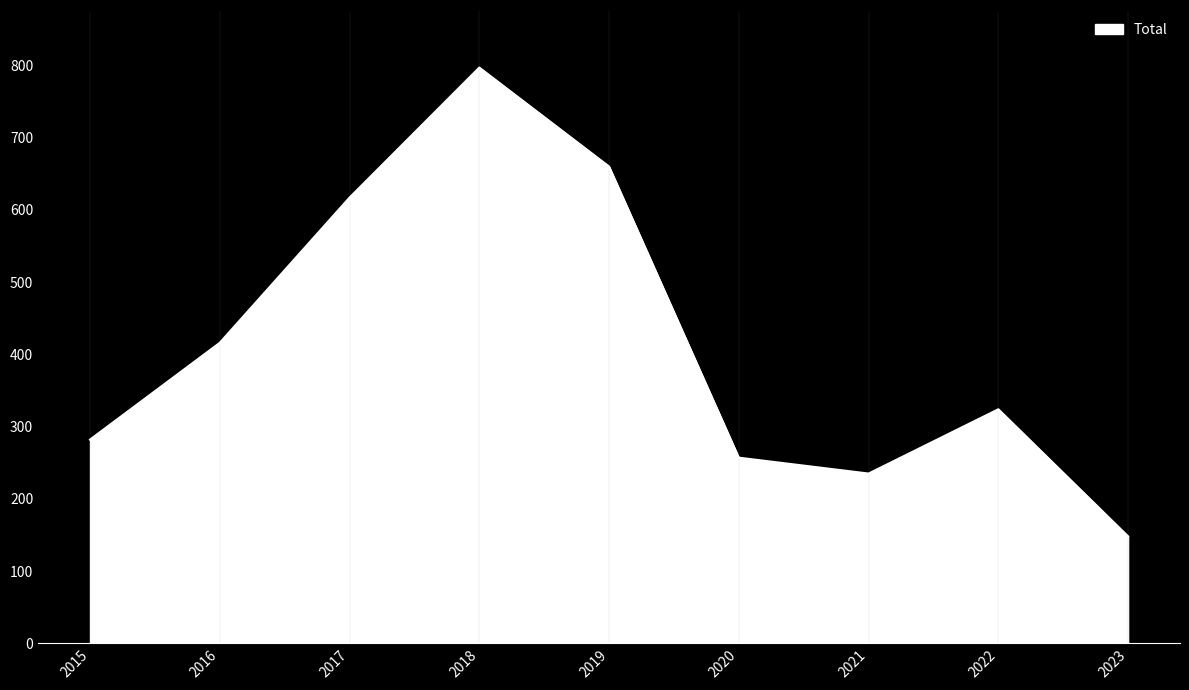

List the labels in order of value, largest first.

2018, 2019, 2017, 2016, 2022, 2015, 2020, 2021, 2023